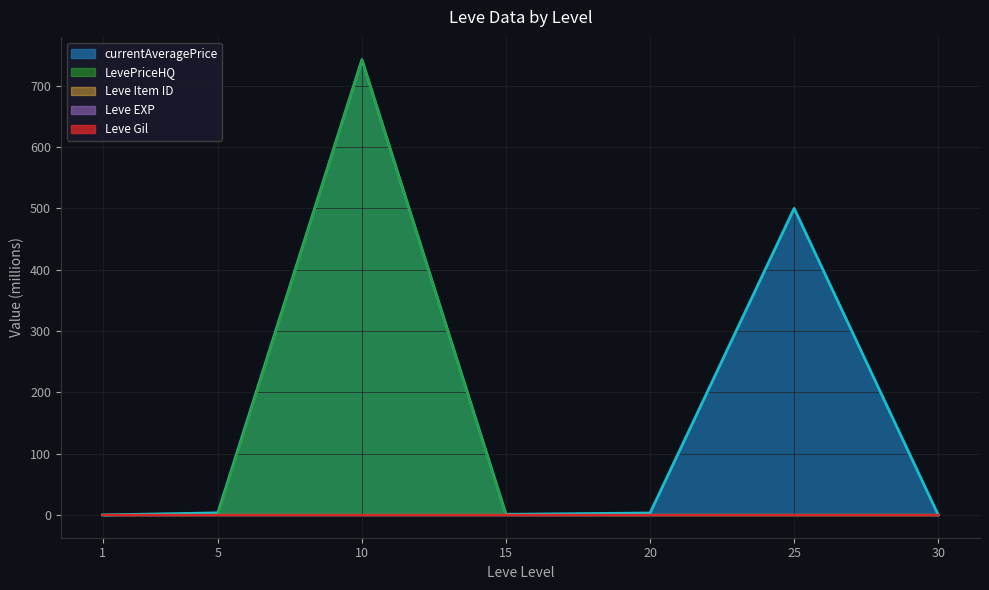

Which category has the highest value in the currentAveragePrice series?

10